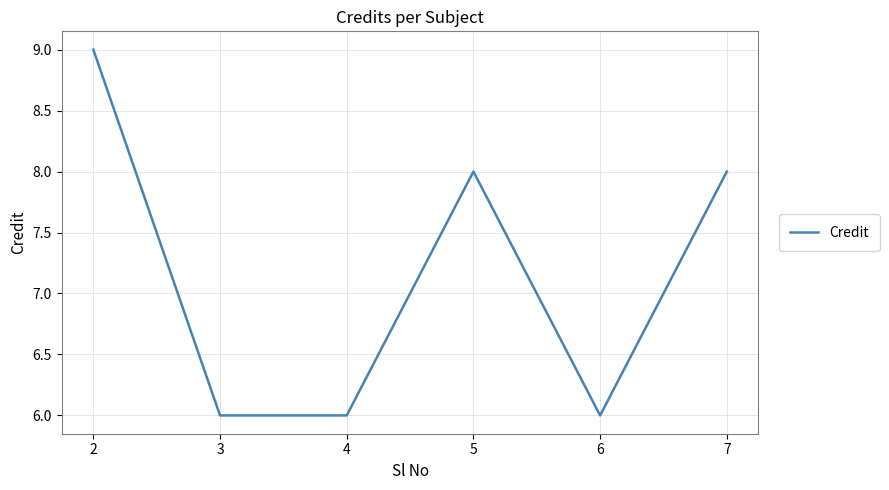

At which category does the chart reach its peak across all series?

2